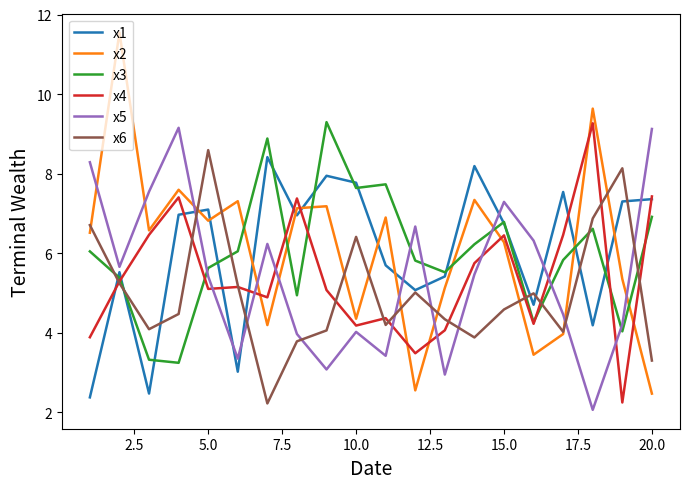

What is the greatest value displayed?

11.5